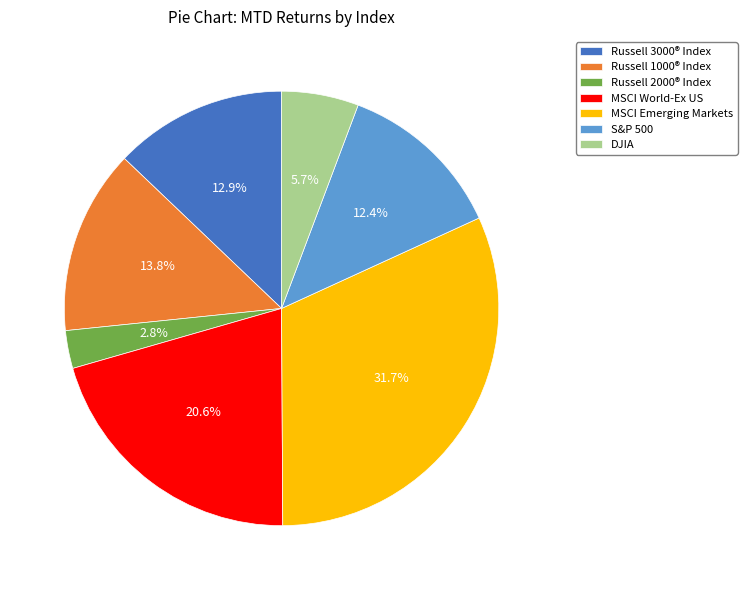

What is the largest slice in the pie chart?

MSCI Emerging Markets